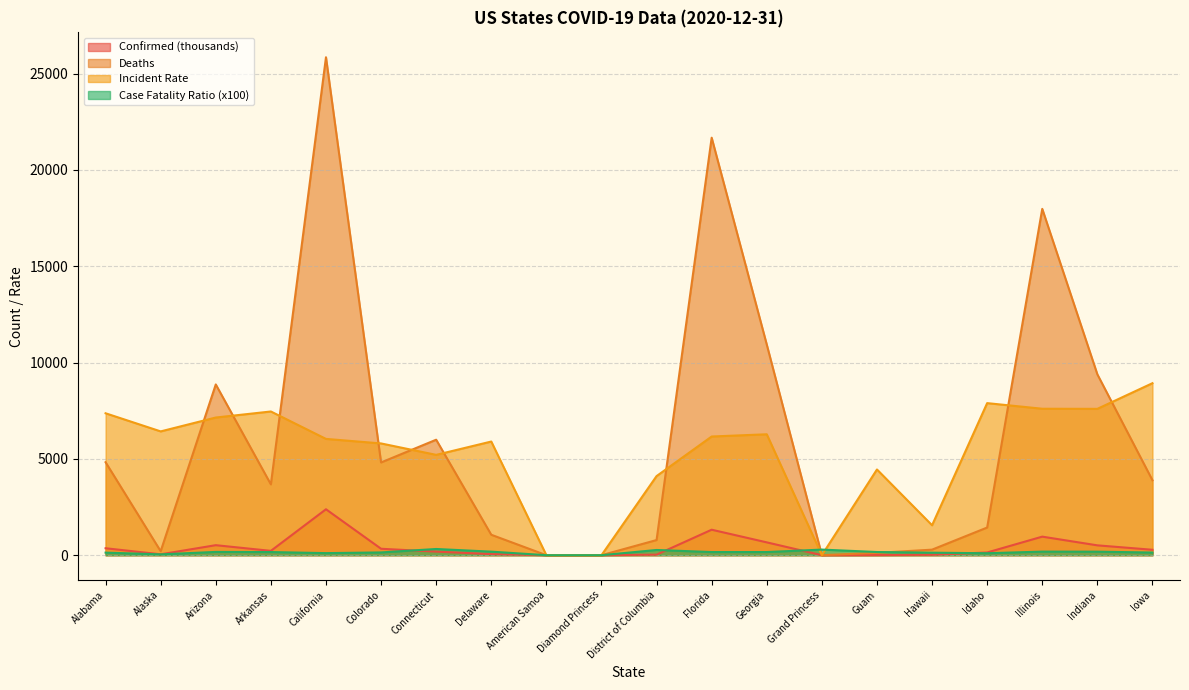

Reading right to left, transcribe all the data shown in this chart.

Confirmed: Iowa=281.7	Indiana=511.5	Illinois=963.4	Idaho=141.1	Hawaii=22.0	Guam=7.3	Grand Princess=0.1	Georgia=666.5	Florida=1323.3	District of Columbia=29.0	Diamond Princess=0.0	American Samoa=0.0	Delaware=57.5	Connecticut=185.7	Colorado=334.1	California=2384.7	Arkansas=225.1	Arizona=520.2	Alaska=47.0	Alabama=361.2
Deaths: Iowa=3891.0	Indiana=9390.0	Illinois=17978.0	Idaho=1436.0	Hawaii=288.0	Guam=121.0	Grand Princess=3.0	Georgia=10934.0	Florida=21673.0	District of Columbia=786.0	Diamond Princess=0.0	American Samoa=0.0	Delaware=1061.0	Connecticut=5995.0	Colorado=4814.0	California=25848.0	Arkansas=3676.0	Arizona=8864.0	Alaska=206.0	Alabama=4827.0
Incident_Rate: Iowa=8928.9	Indiana=7597.6	Illinois=7602.6	Idaho=7894.3	Hawaii=1554.3	Guam=4449.9	Grand Princess=0.0	Georgia=6277.0	Florida=6161.3	District of Columbia=4106.7	Diamond Princess=0.0	American Samoa=0.0	Delaware=5900.4	Connecticut=5208.8	Colorado=5801.6	California=6037.3	Arkansas=7460.3	Arizona=7147.0	Alaska=6426.7	Alabama=7367.2
Case_Fatality_Ratio: Iowa=138.1	Indiana=183.6	Illinois=186.6	Idaho=101.8	Hawaii=130.9	Guam=165.6	Grand Princess=291.3	Georgia=164.1	Florida=163.8	District of Columbia=271.2	Diamond Princess=0.0	American Samoa=0.0	Delaware=184.7	Connecticut=322.8	Colorado=144.1	California=108.0	Arkansas=163.3	Arizona=170.4	Alaska=43.8	Alabama=133.6